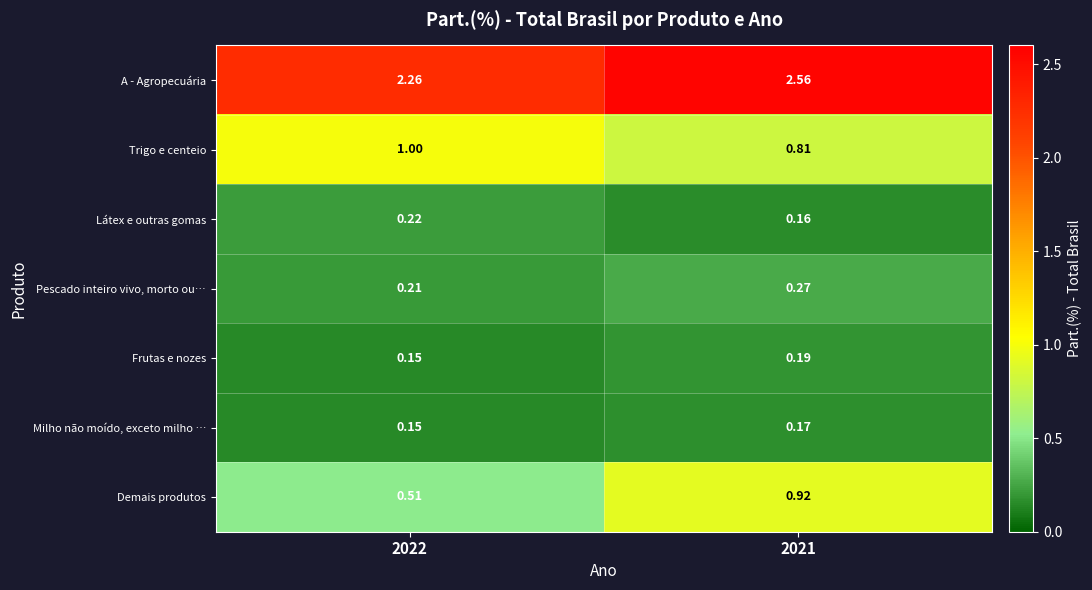

Is the value of A - Agropecuária at 2022 greater than the value of Milho não moído, exceto milho … at 2021?

Yes